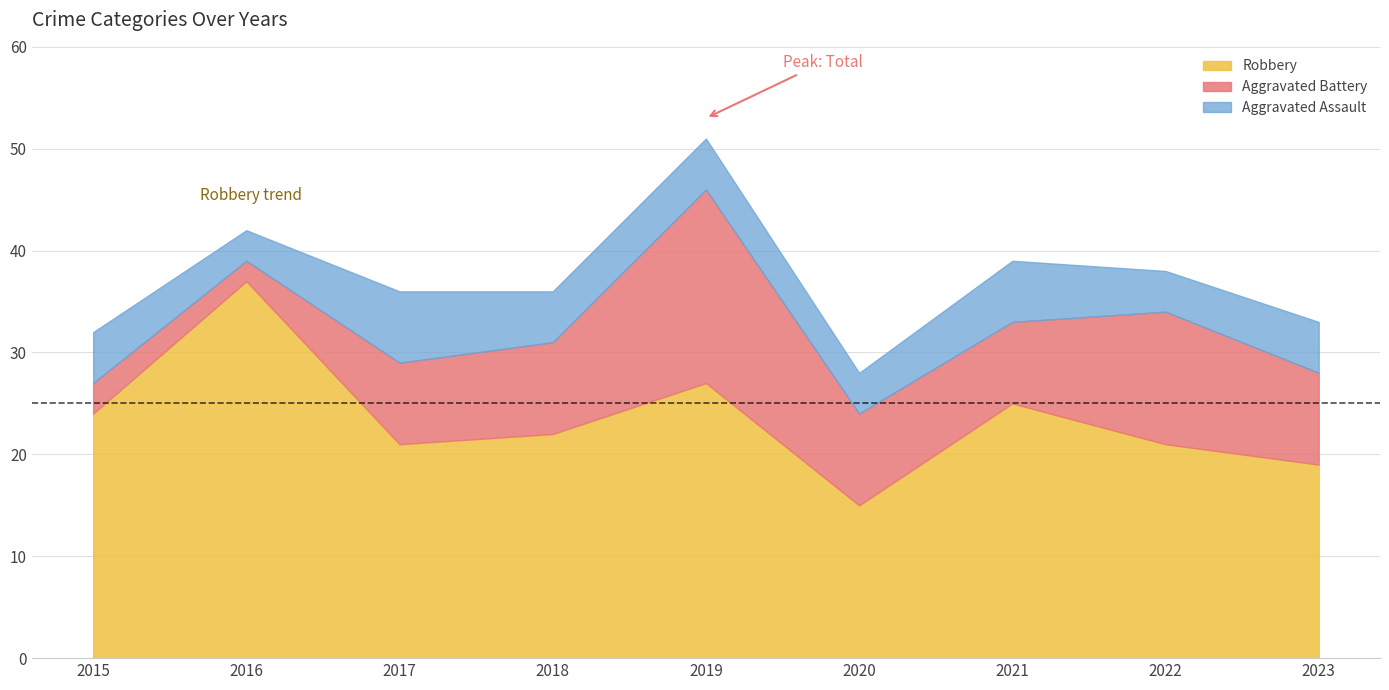

Which has a higher value, 2020 or 2019?

2019